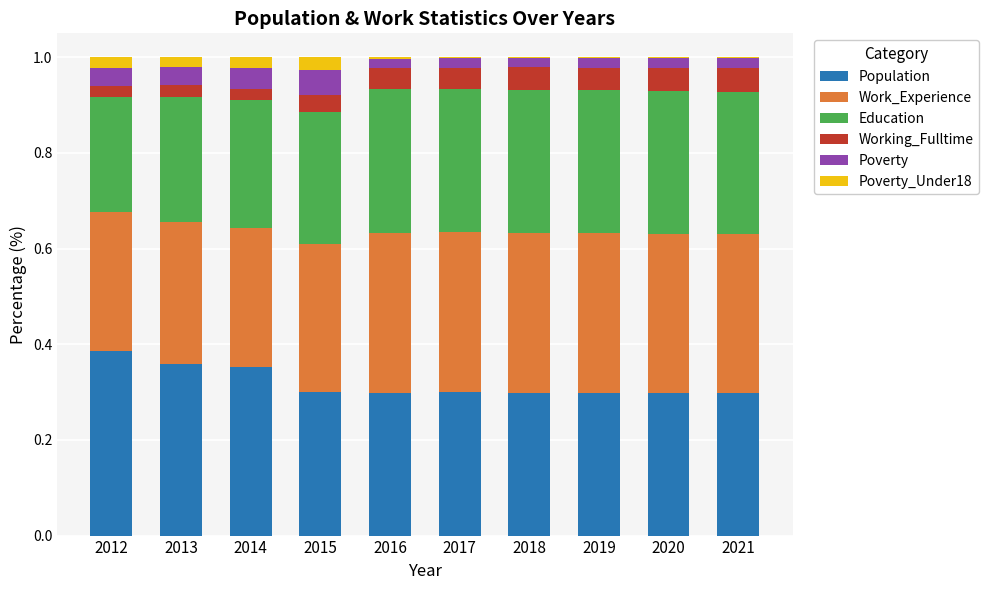

What is the total value across all series at 2015?

1.0